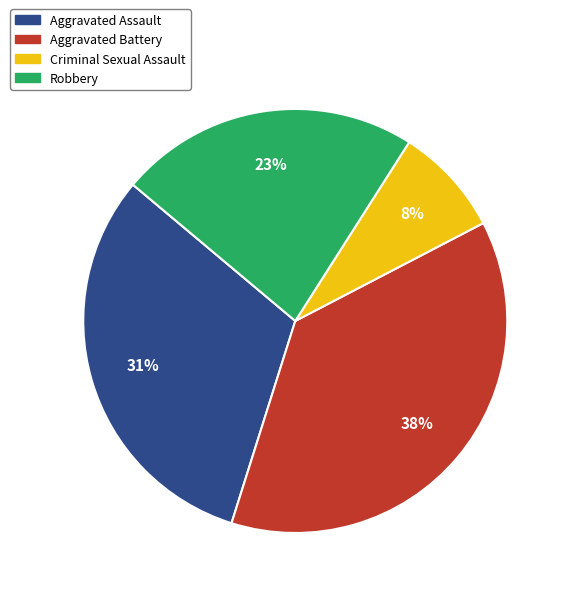

How many slices are in this pie chart?

4